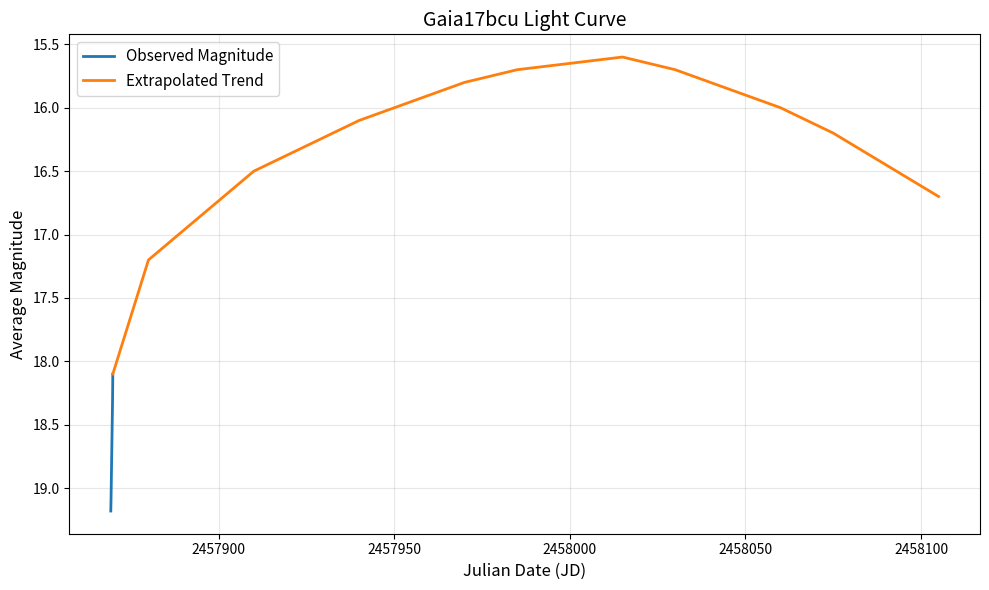

Rank the categories by value from lowest to highest.

13, 12, 11, 14, 10, 15, 9, 16, 8, 17, 7, 18, 6, 19, 5, 4, 3, 2, 1, 0